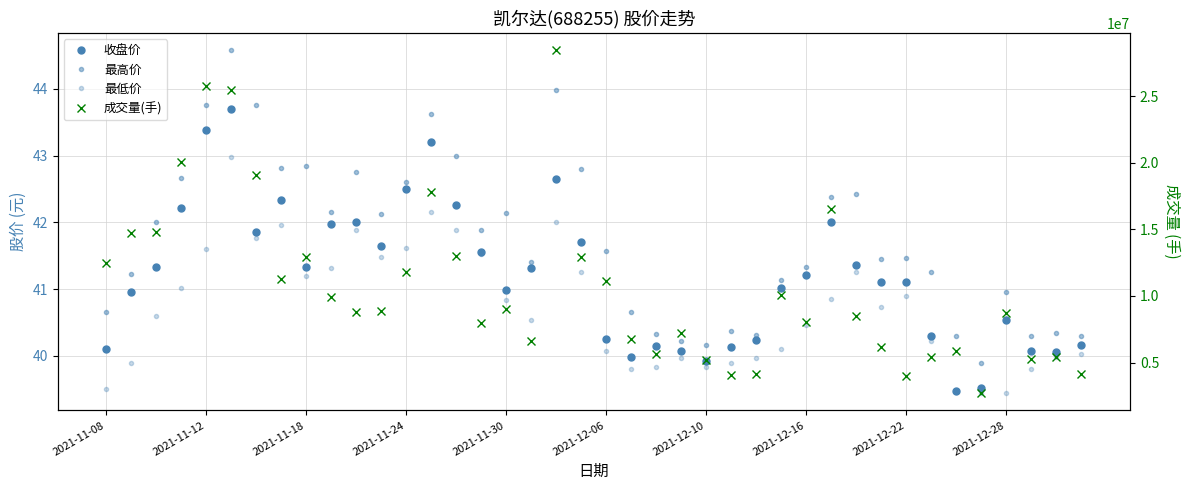

What is the highest value of the 收盘价 series?

43.7